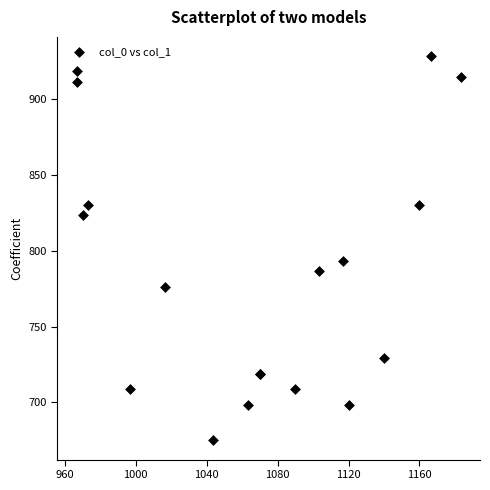

What Y value in the scatter plot is closest to 801?

793.1